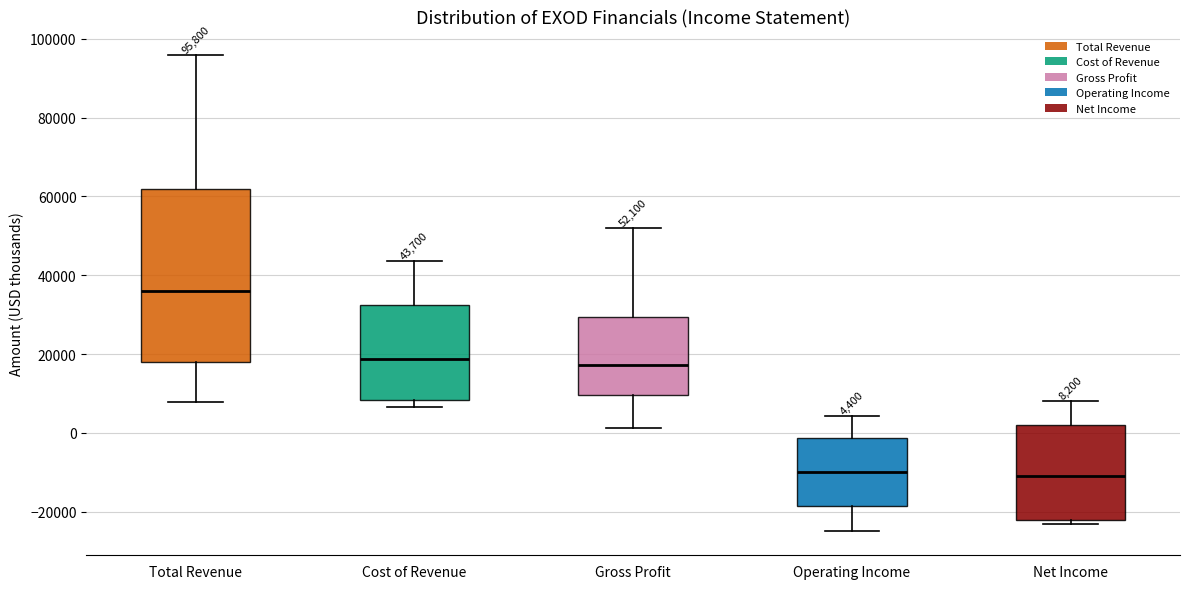

Which box's median line is the highest?

Total Revenue